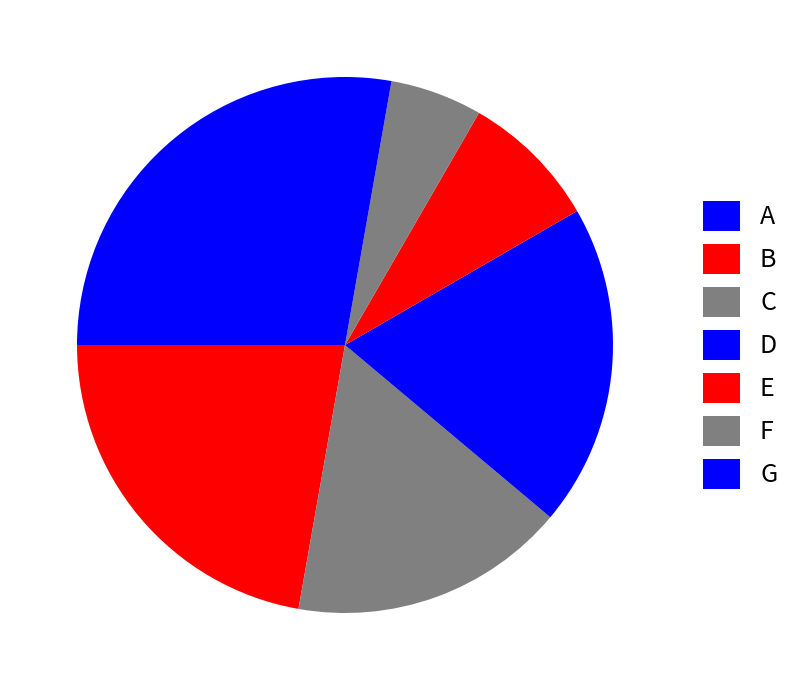

What is the ratio of the value at C to the value at F?

3.0